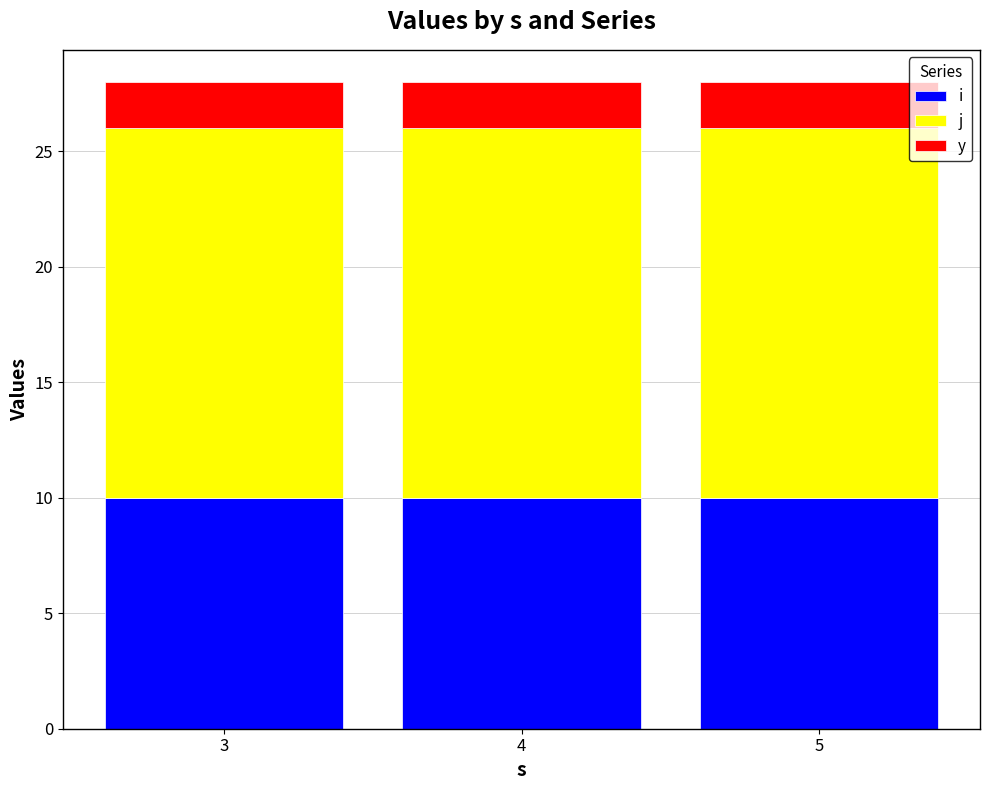

What are all the series names shown in the legend?

i, j, y